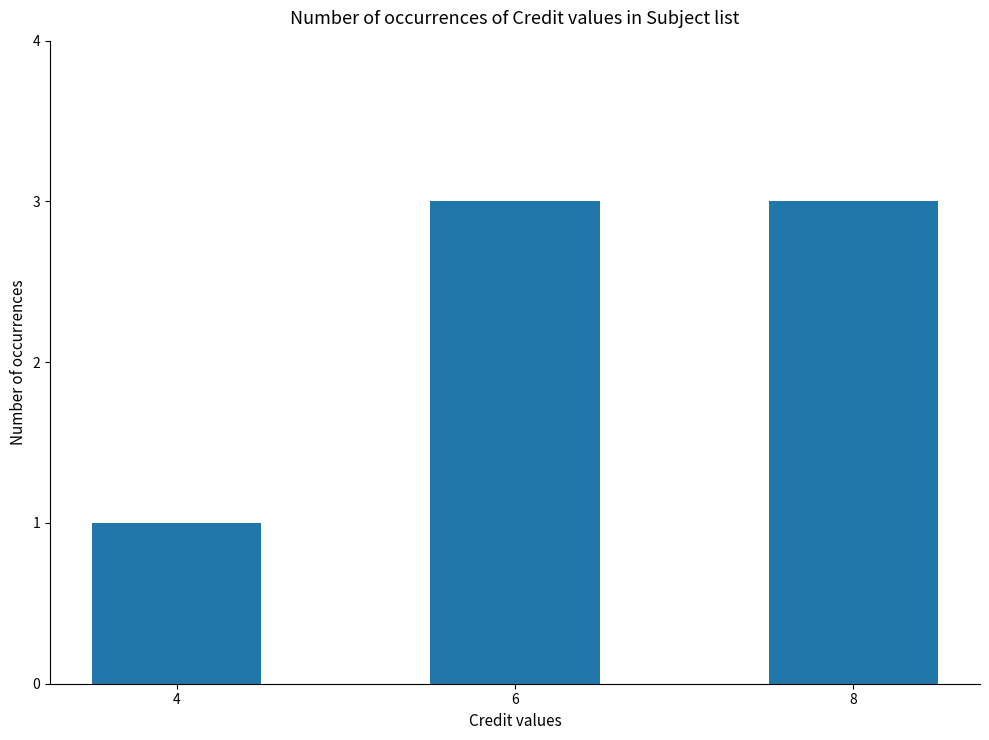

What is the value of the 2nd bar from the left?

3